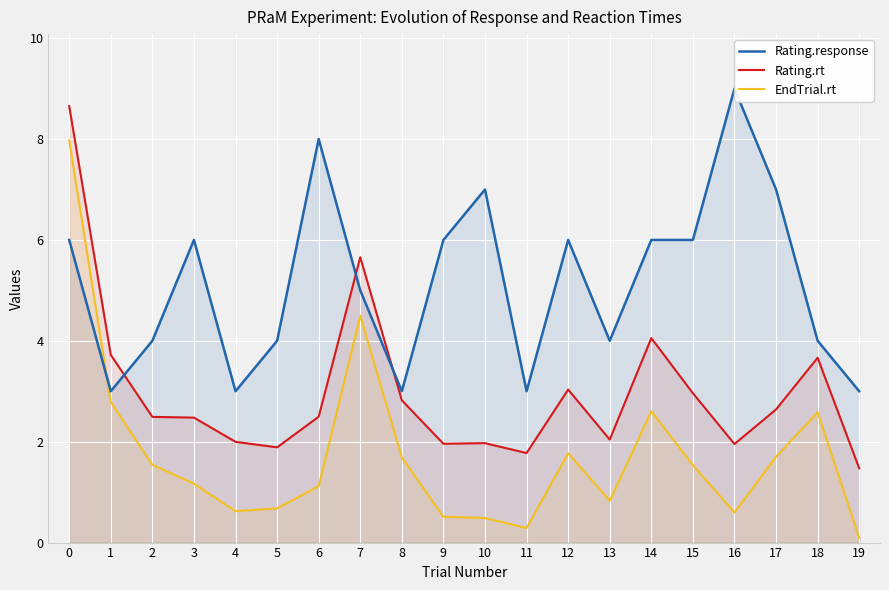

Reading right to left, list all the values displayed in this chart.

Rating.response: 19=3.0	18=4.0	17=7.0	16=9.0	15=6.0	14=6.0	13=4.0	12=6.0	11=3.0	10=7.0	9=6.0	8=3.0	7=5.0	6=8.0	5=4.0	4=3.0	3=6.0	2=4.0	1=3.0	0=6.0
Rating.rt: 19=1.5	18=3.7	17=2.6	16=2.0	15=3.0	14=4.1	13=2.0	12=3.0	11=1.8	10=2.0	9=2.0	8=2.8	7=5.7	6=2.5	5=1.9	4=2.0	3=2.5	2=2.5	1=3.7	0=8.7
EndTrial.rt: 19=0.1	18=2.6	17=1.7	16=0.6	15=1.5	14=2.6	13=0.8	12=1.8	11=0.3	10=0.5	9=0.5	8=1.7	7=4.5	6=1.1	5=0.7	4=0.6	3=1.2	2=1.5	1=2.8	0=8.0